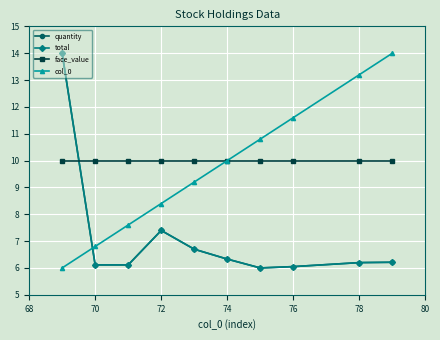

True or false: face_value and col_0 cross at least once.

False